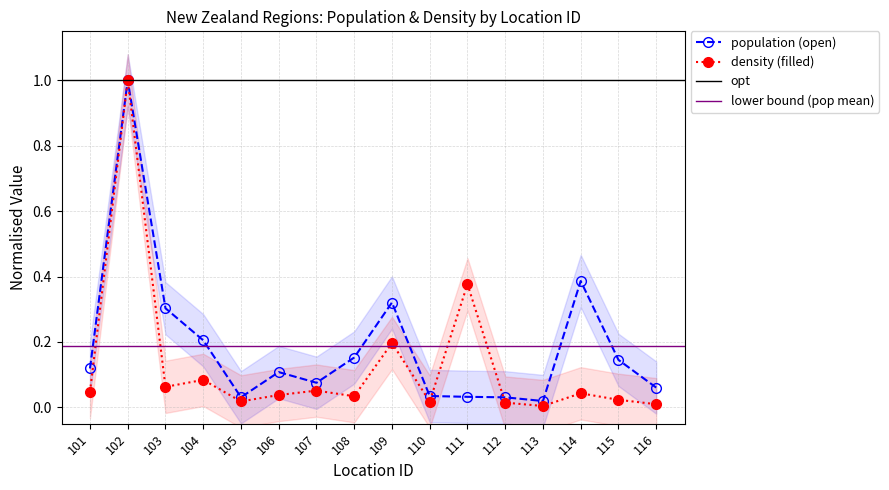

Which category has the lowest value across all series?

113